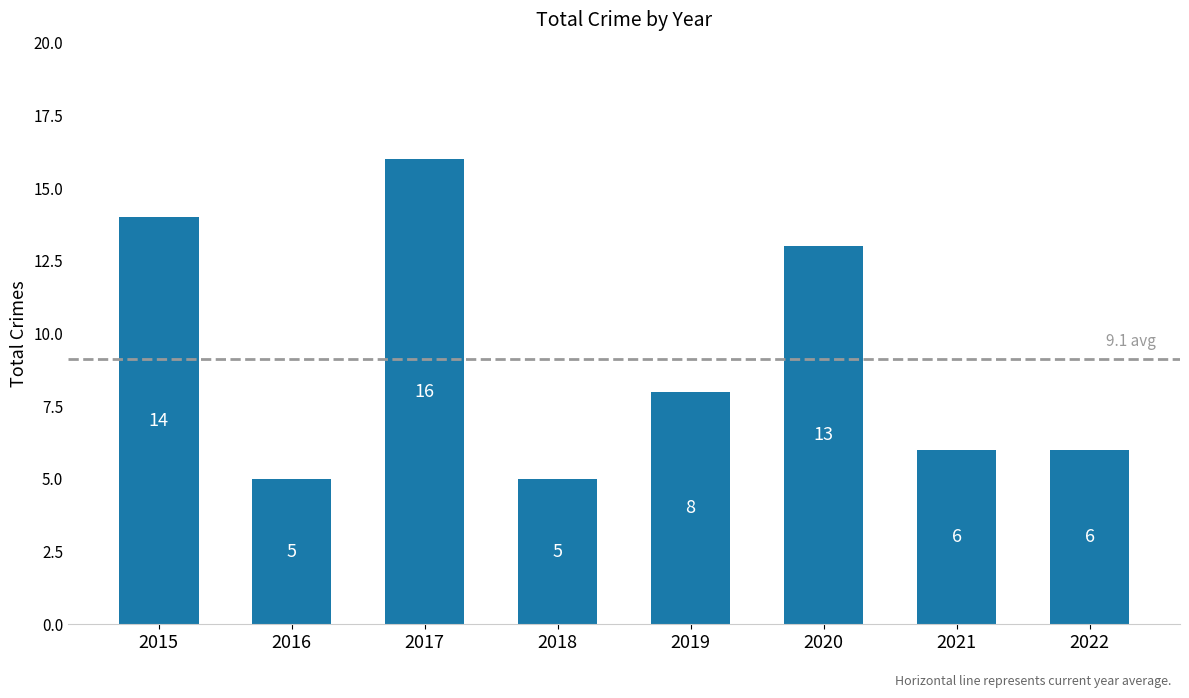

Is it true that the value at 2021 is 6?

True